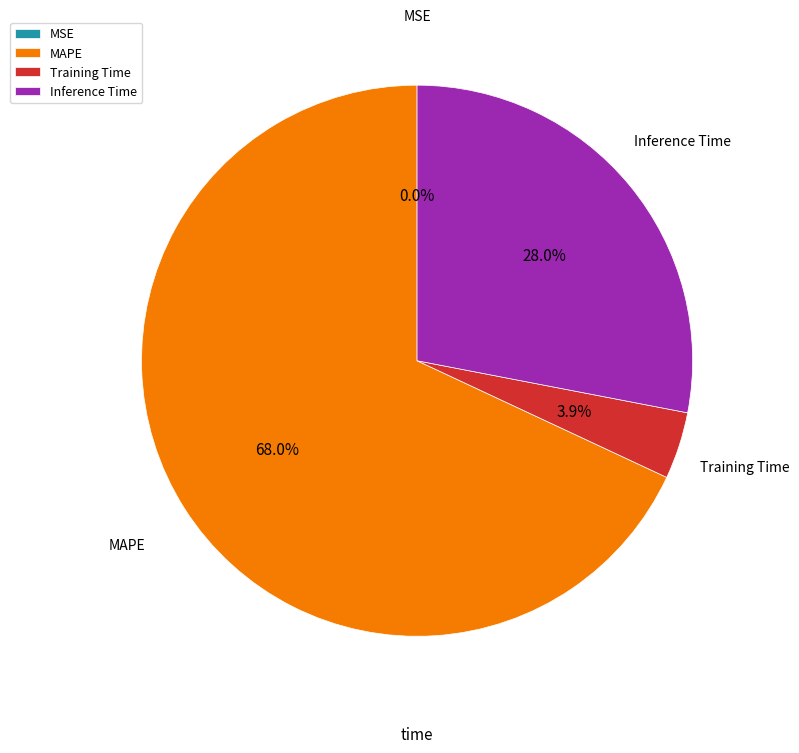

Which category accounts for the majority?

MAPE